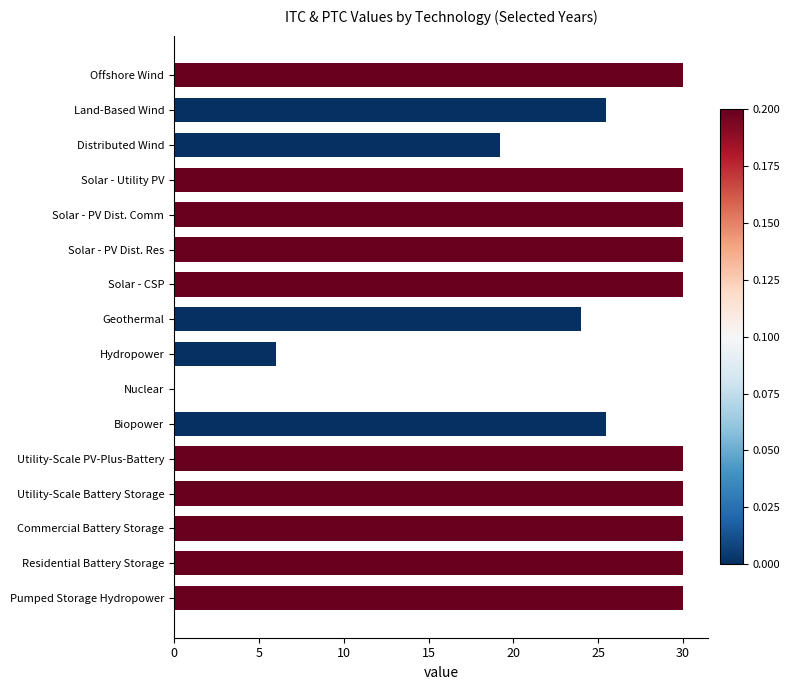

What is the sum of the values at Utility-Scale PV-Plus-Battery and Residential Battery Storage?

60.0